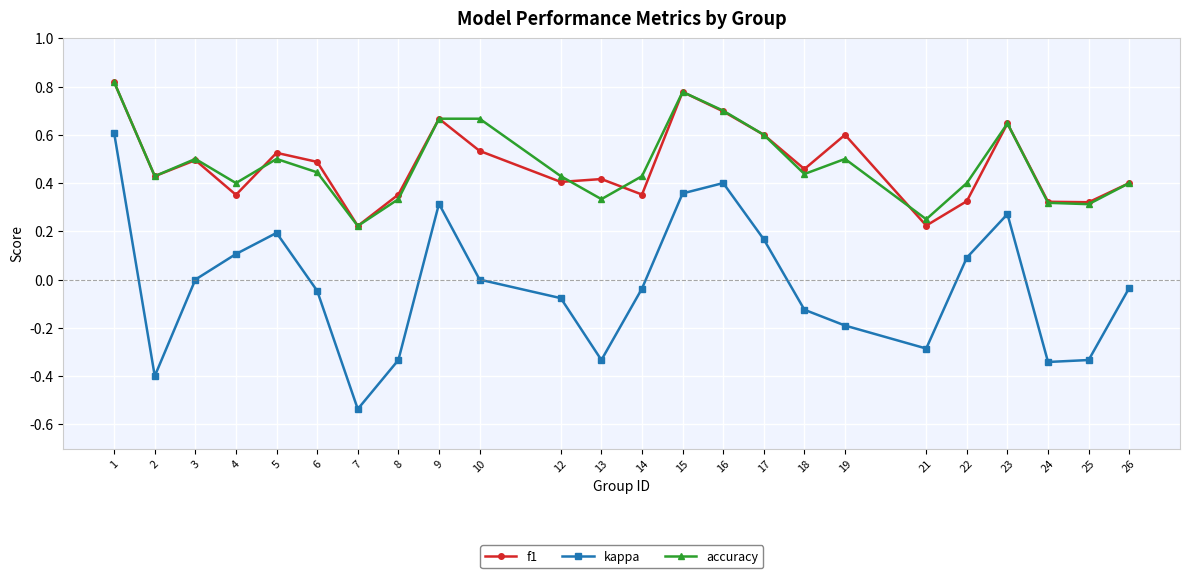

In kappa, how many points are lower than both neighbors (excluding endpoints)?

5